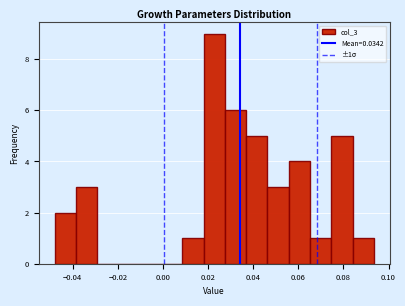

Over which range of the x-axis is the bar tallest?

0.018 to 0.028